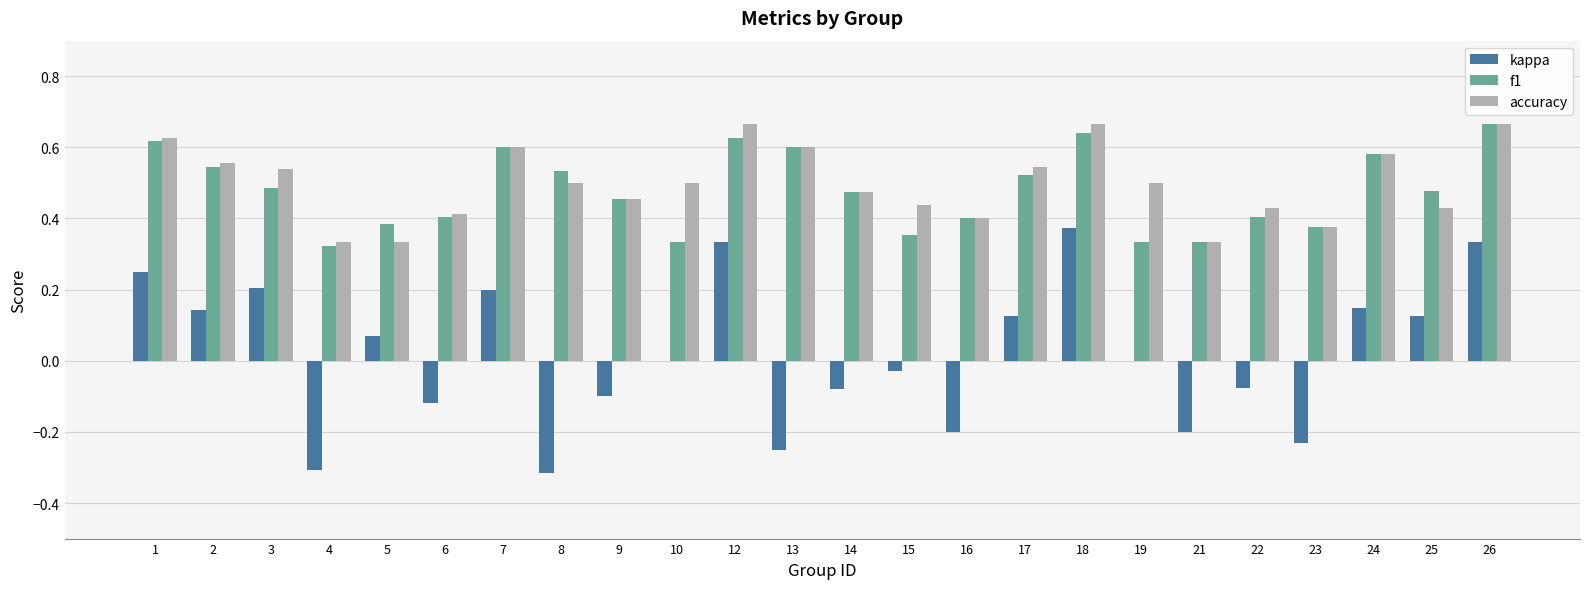

What is the sum of all f1 values?

11.5